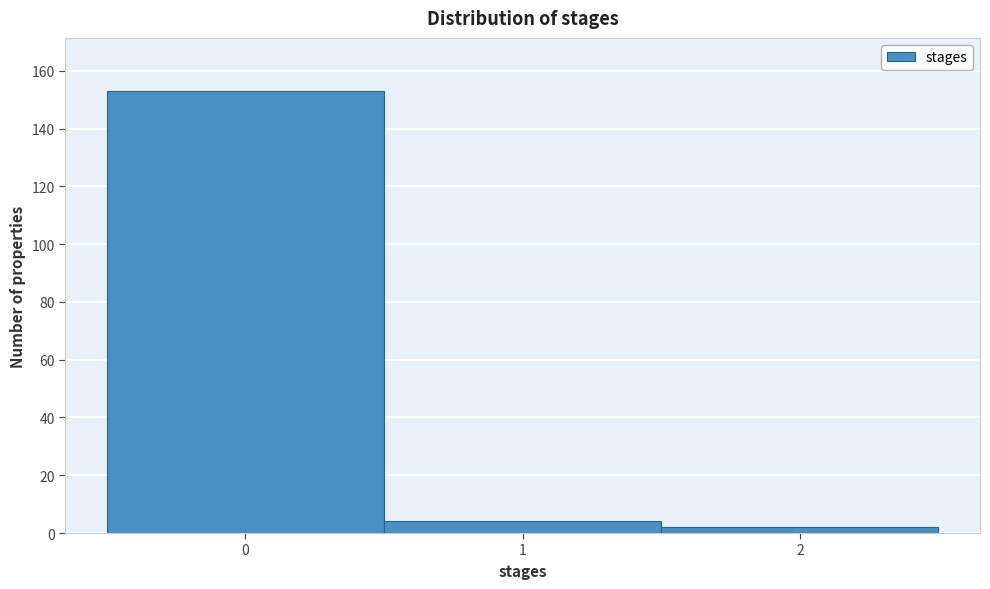

Over which range of the x-axis is the bar tallest?

-0.5 to 0.5